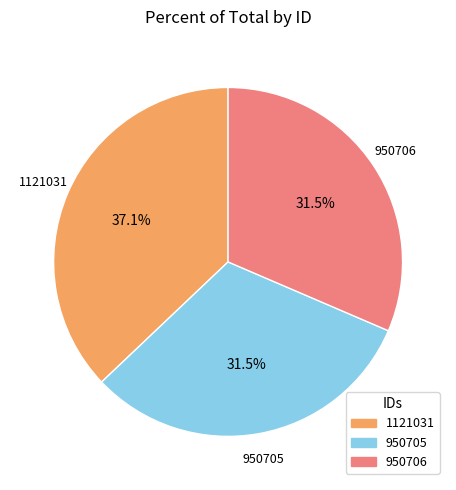

How many segments does this pie chart have?

3